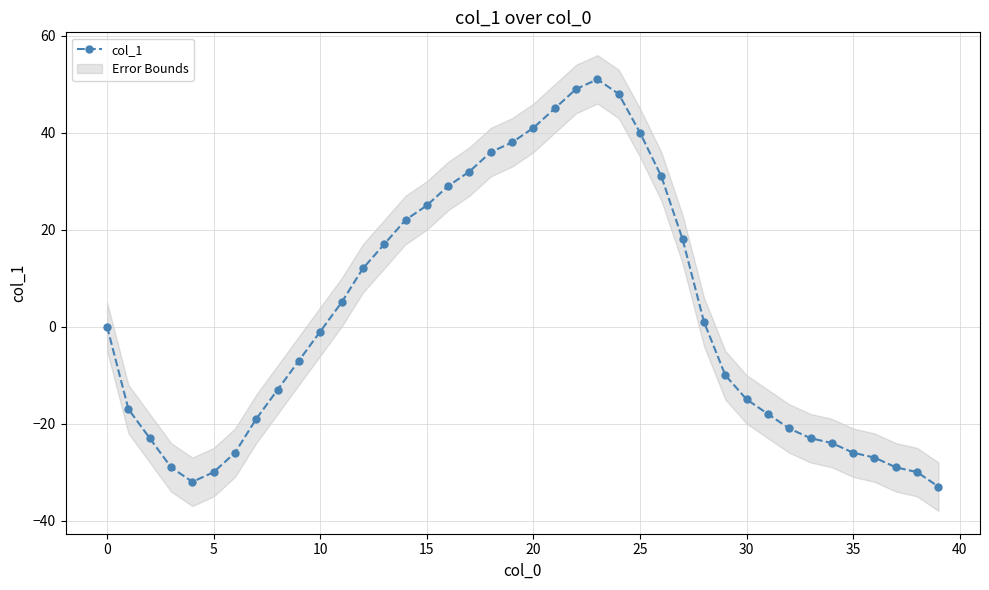

How many lines are shown in the chart?

1